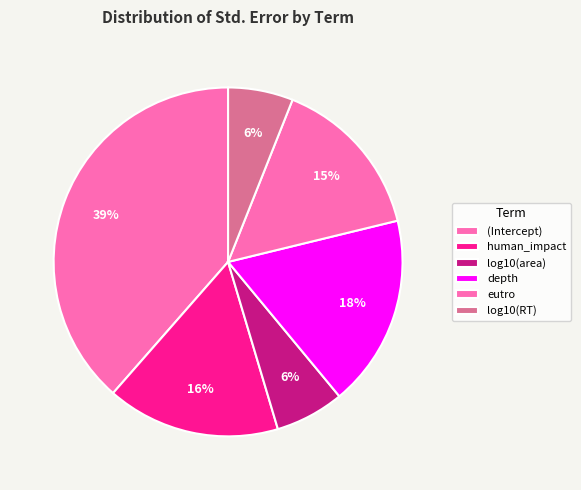

Count the number of slices in the pie.

6